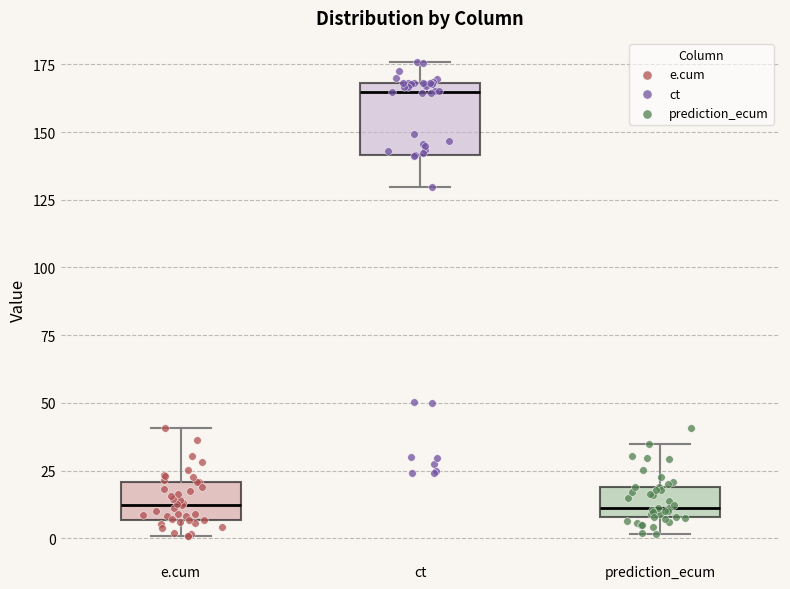

Reading left to right, read every box against the y-axis: the position of its median line, the range the box covers, and the ends of its whiskers. The values are not printed on the chart, so give them approximately, as read against the axis.

e.cum: median 10, box 5 to 20, whiskers 0 to 40
ct: median 165, box 140 to 170, whiskers 130 to 175
prediction_ecum: median 10 (just above the box's lower edge), box 10 to 20, whiskers 0 to 35